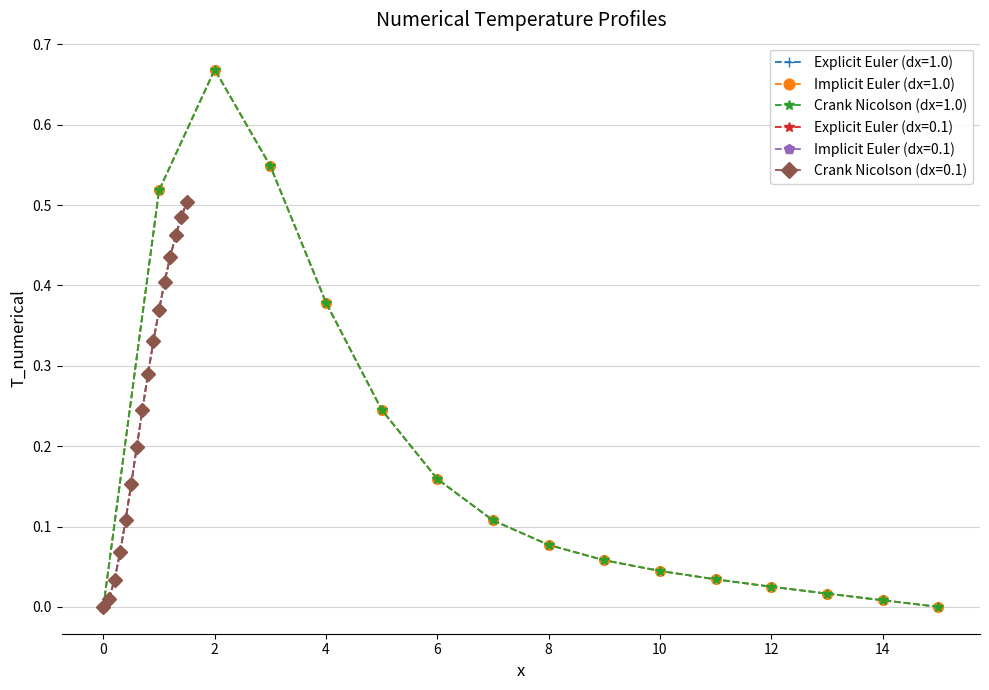

Which series has the largest range (max minus min)?

Explicit Euler (dx=1.0)